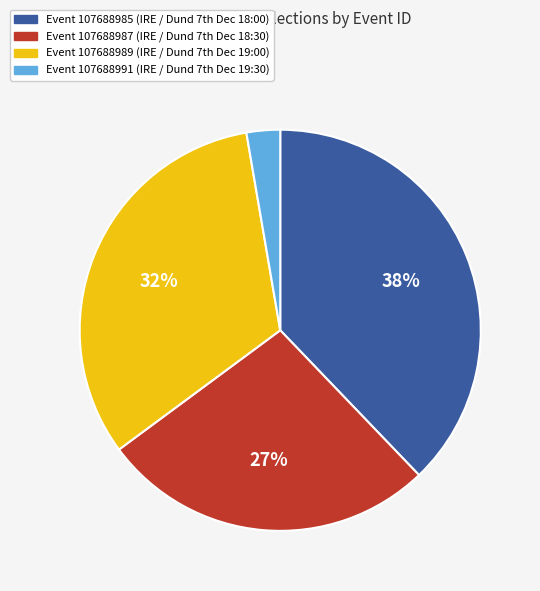

To the nearest percent, what is the average slice percentage?

25%